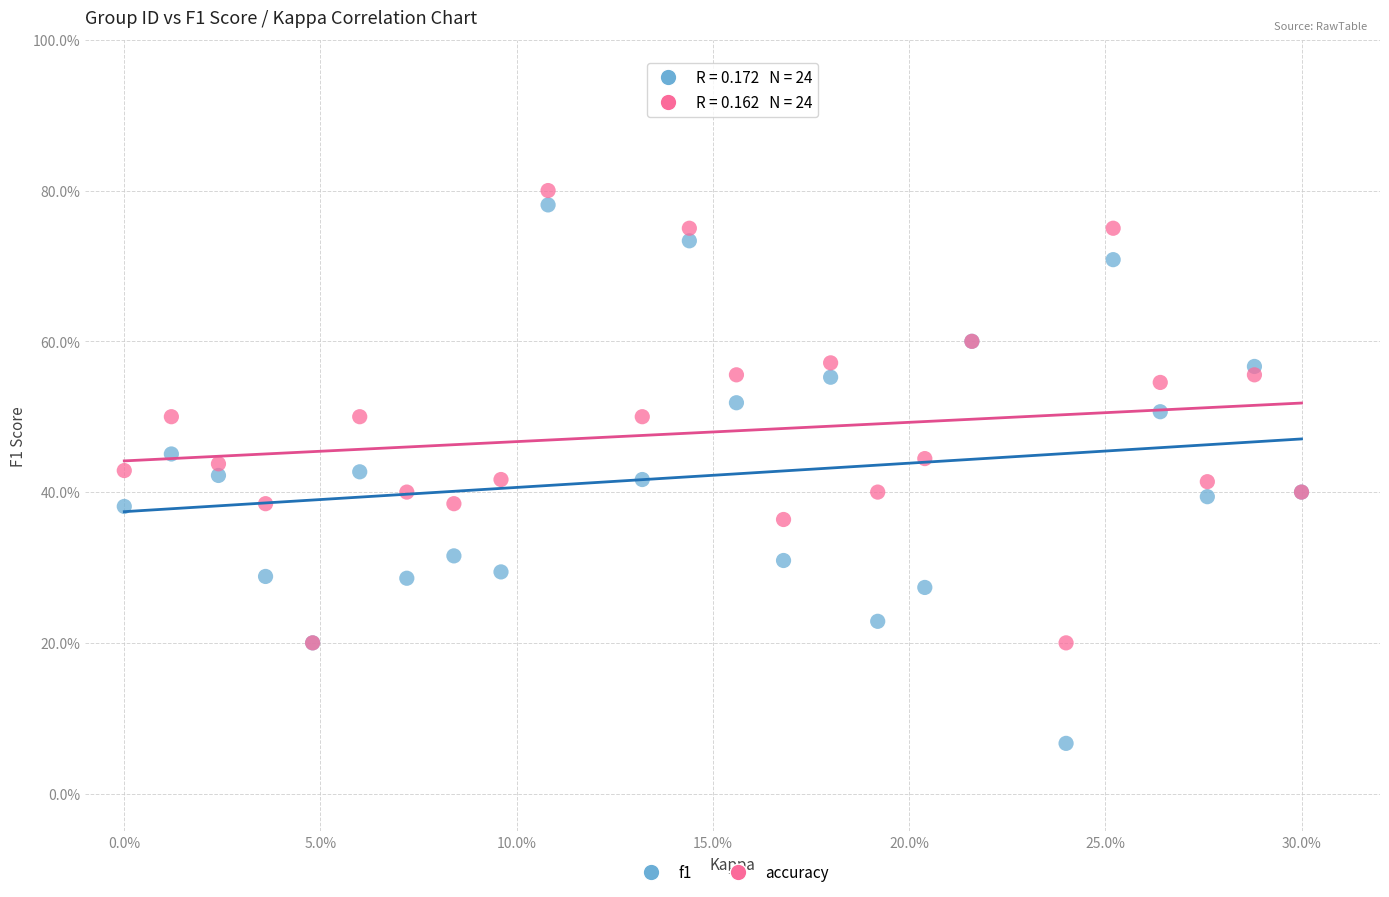

Which series reaches the maximum Y coordinate?

accuracy